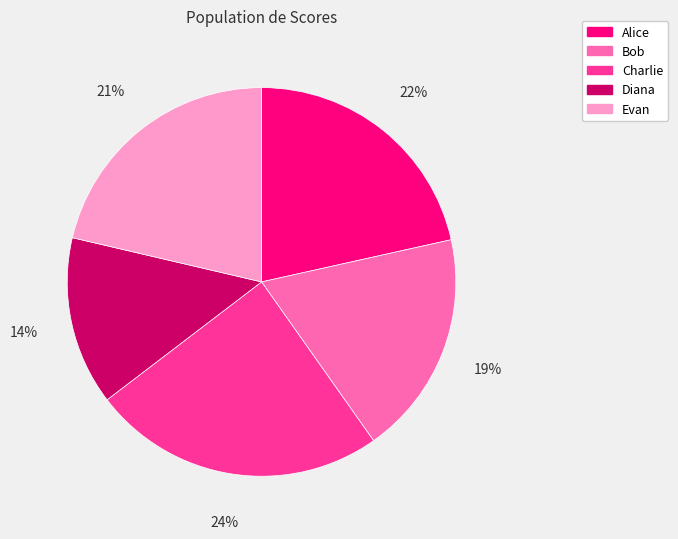

To the nearest percent, what is the difference between the largest and smallest slice percentages?

10%